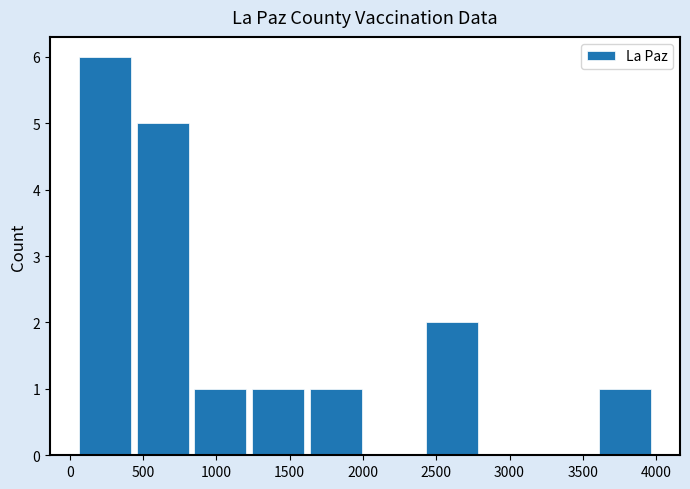

How tall is the bar that spans 2400 to 2800 on the x-axis? Neither the bar edges nor the heights are printed on the chart, so give them approximately, as read against the axes.

2